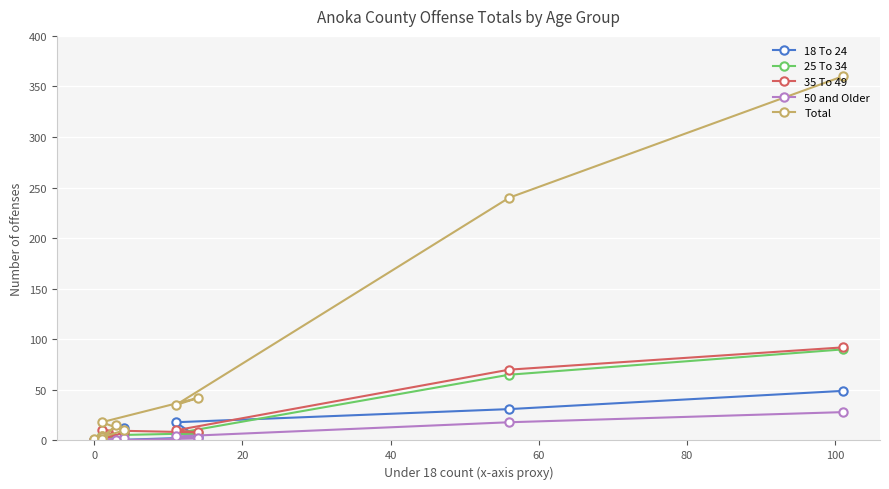

What are all the series names shown in the legend?

18 To 24, 25 To 34, 35 To 49, 50 and Older, Total